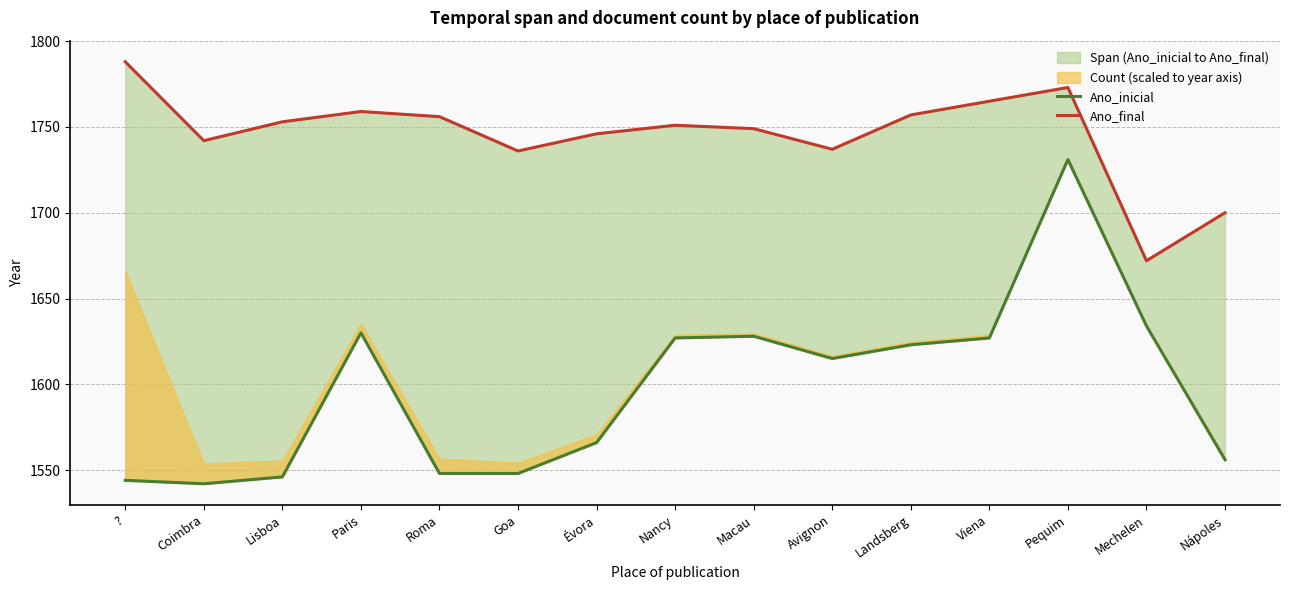

True or false: Ano_inicial has a value of 2637 at Évora.

False